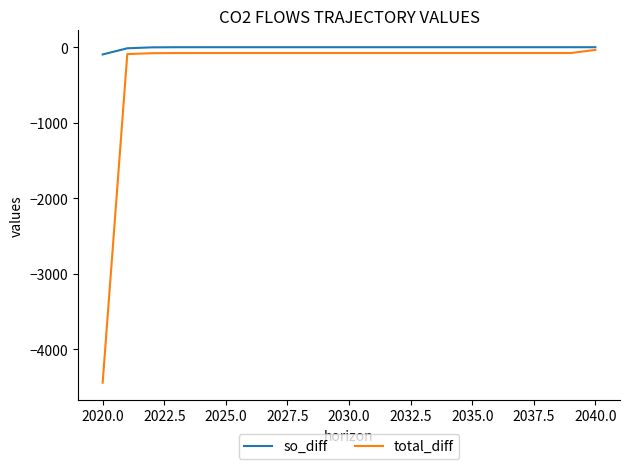

How many distinct data groups are displayed?

2